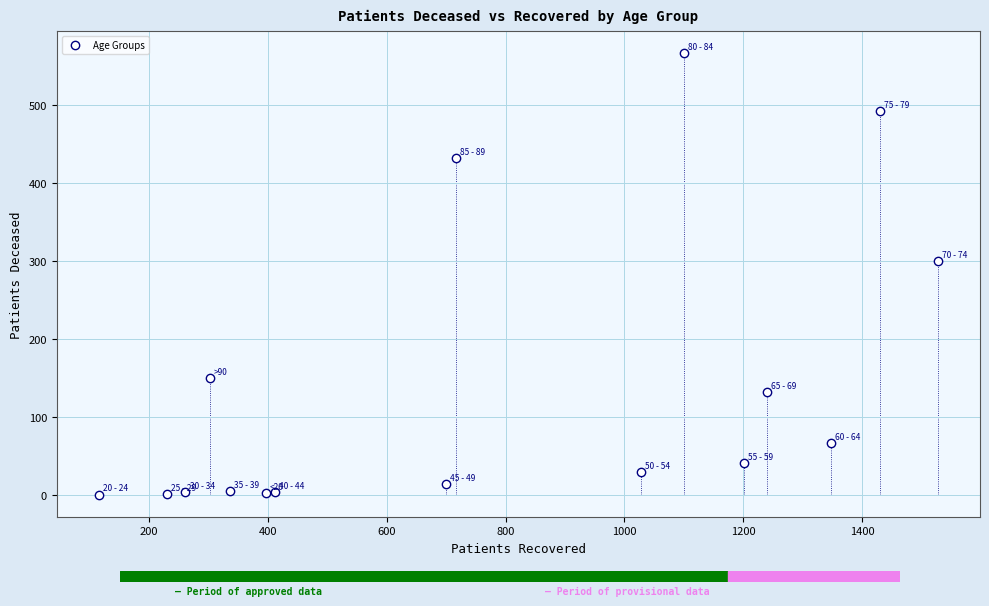

What Y value in the scatter plot is closest to 283?

300